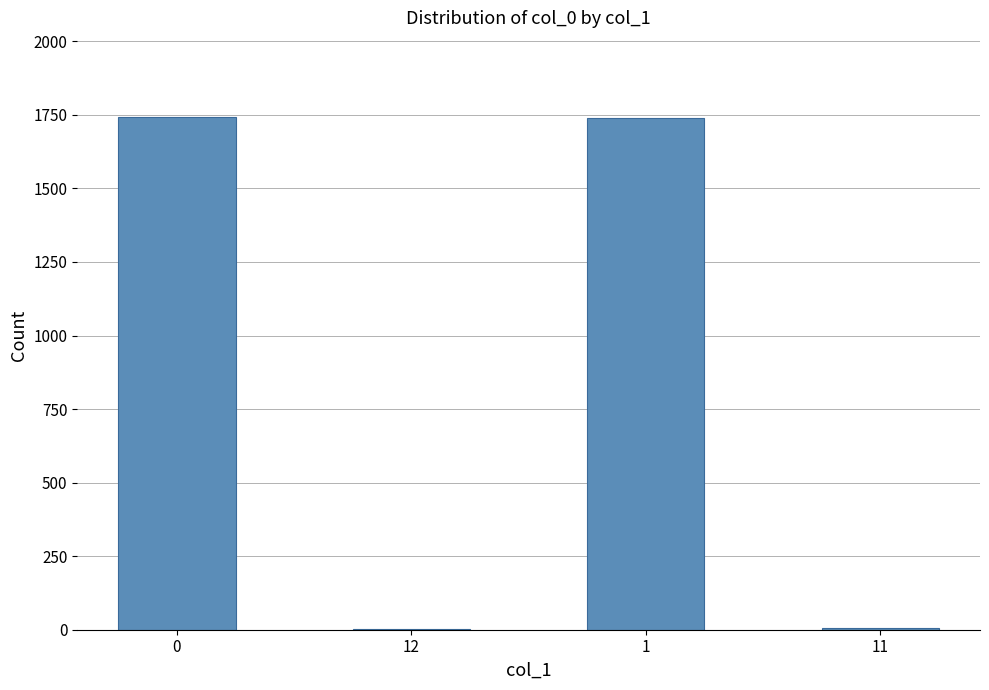

The chart shows a value of 672 at 0. True or false?

False